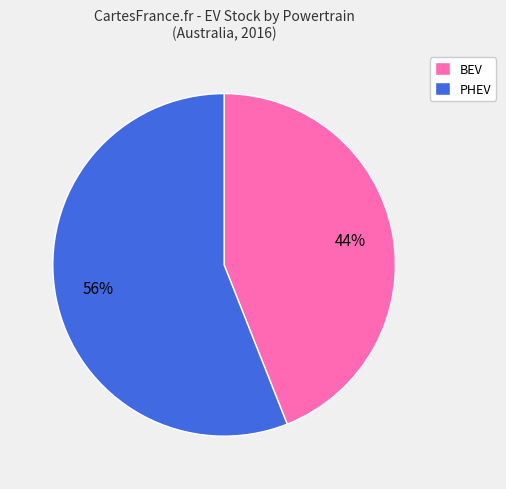

What is the ratio of the value at BEV to the value at PHEV?

0.8